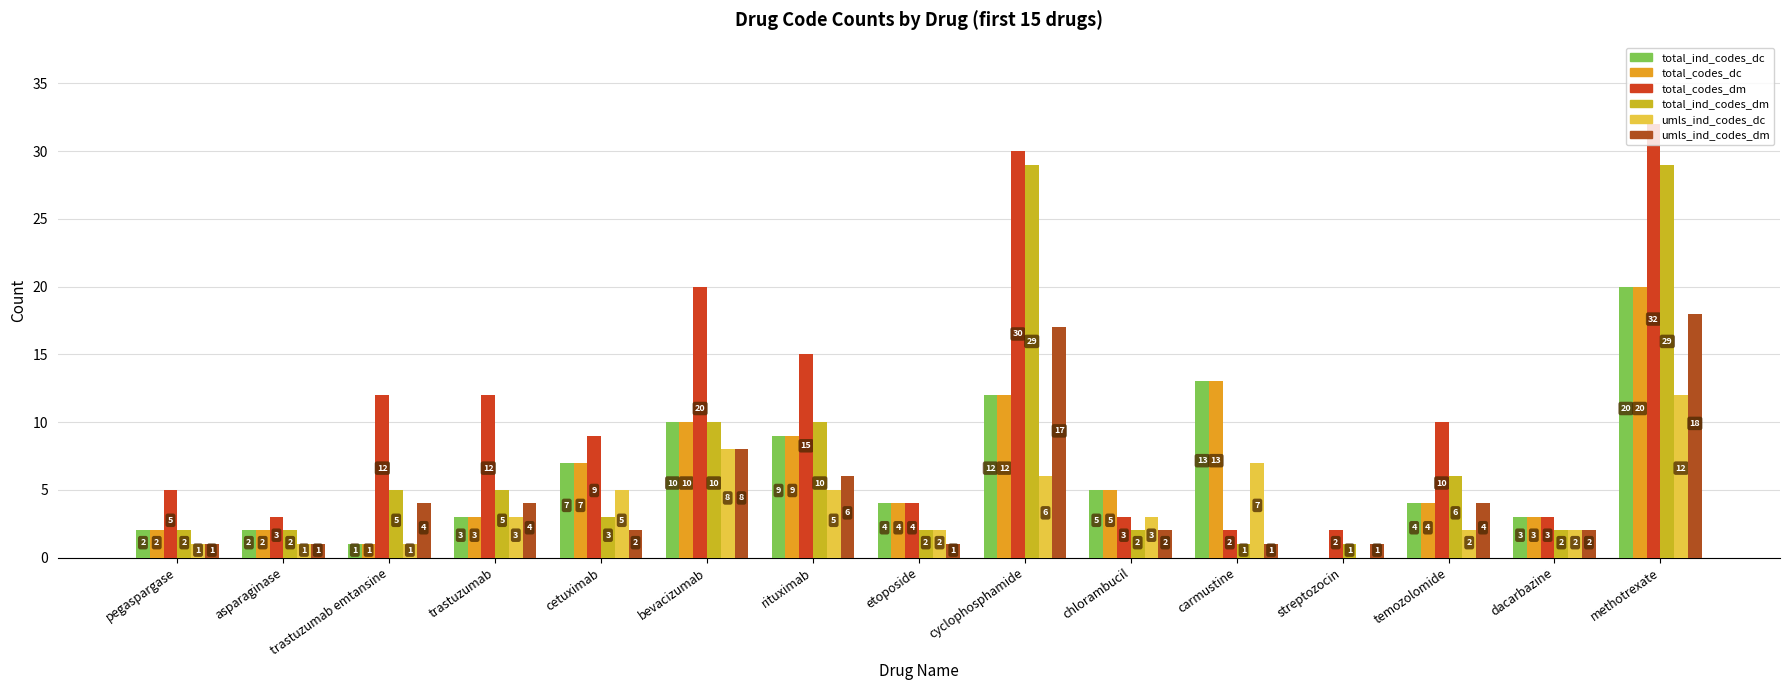

Reading right to left, list all the values displayed in this chart.

total_ind_codes_dc: 20	3	4	0	13	5	12	4	9	10	7	3	1	2	2
total_codes_dc: 20	3	4	0	13	5	12	4	9	10	7	3	1	2	2
total_codes_dm: 32	3	10	2	2	3	30	4	15	20	9	12	12	3	5
total_ind_codes_dm: 29	2	6	1	1	2	29	2	10	10	3	5	5	2	2
umls_ind_codes_dc: 12	2	2	0	7	3	6	2	5	8	5	3	1	1	1
umls_ind_codes_dm: 18	2	4	1	1	2	17	1	6	8	2	4	4	1	1